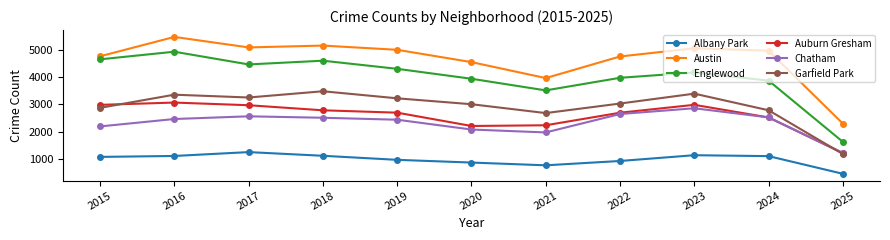

Does the chart have visible grid lines?

No